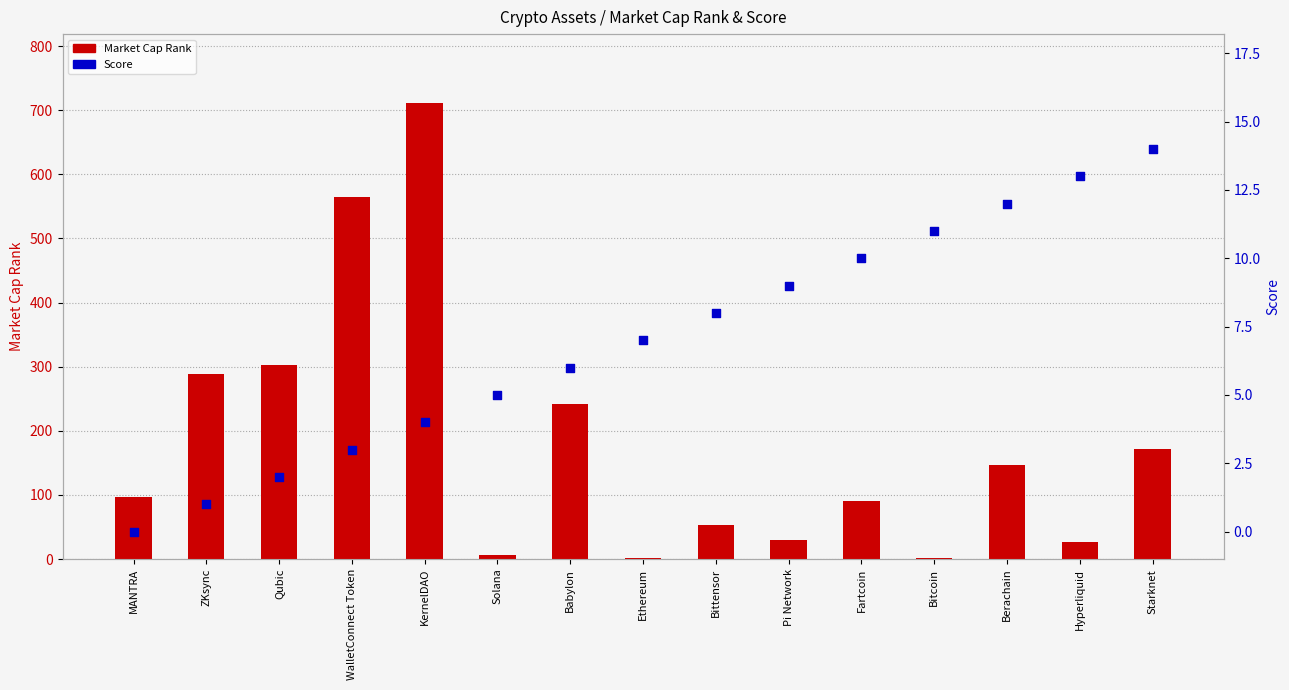

Is the value of Score at Hyperliquid greater than the value of Market Cap Rank at Starknet?

No